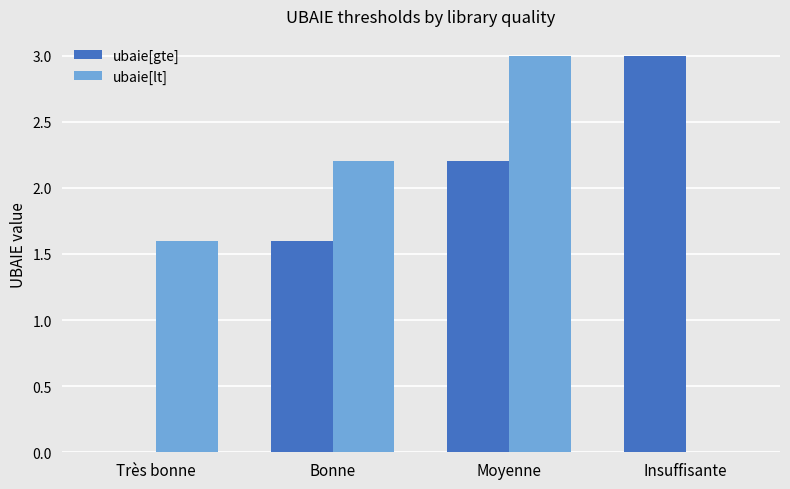

What is the maximum value shown in the chart?

3.0